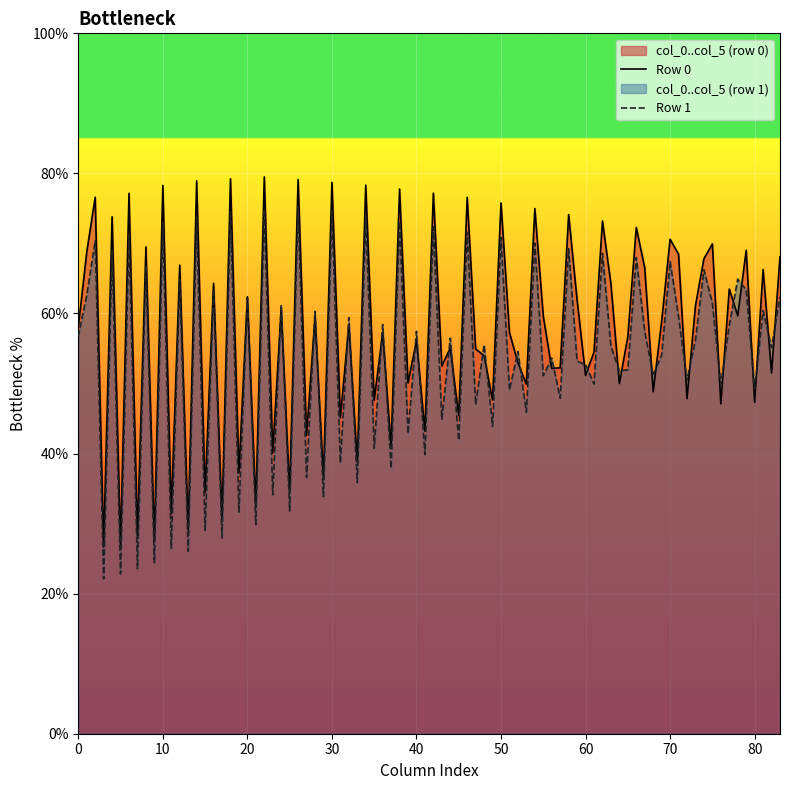

List the series in order of their peak value, highest first.

Row 0, Row 1